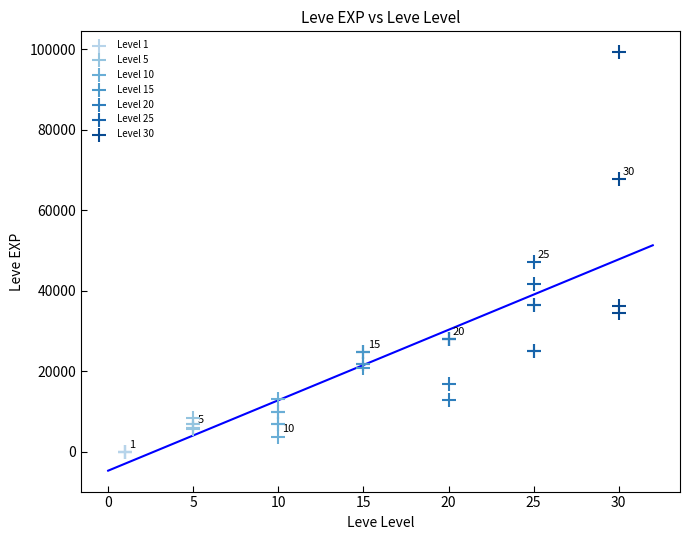

Which series reaches the maximum Y coordinate?

Level 30